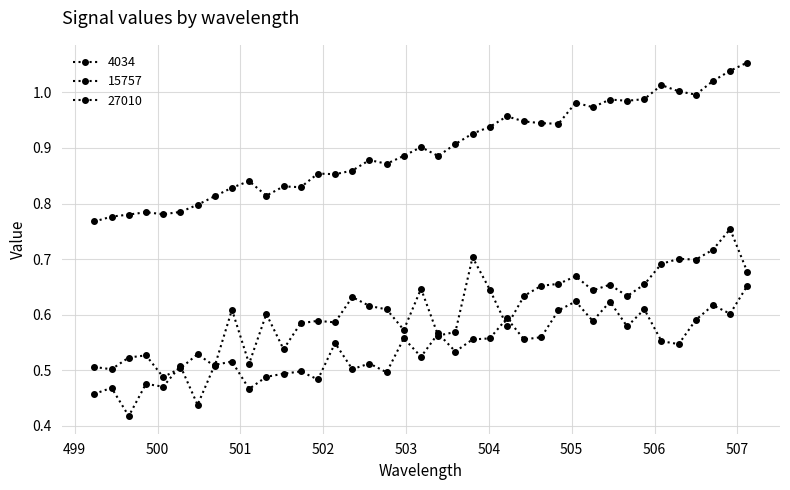

How many data points does each series have?

39